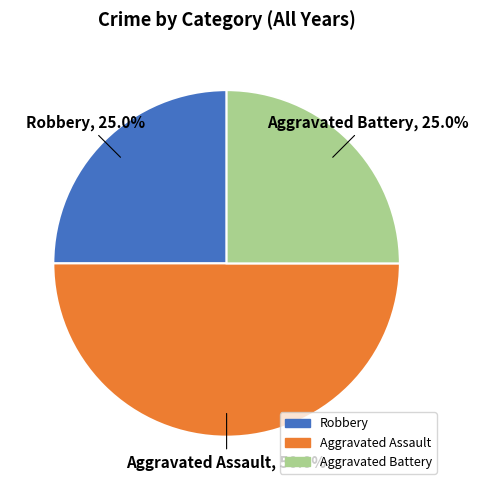

To the nearest percent, what portion does Aggravated Battery represent?

25%